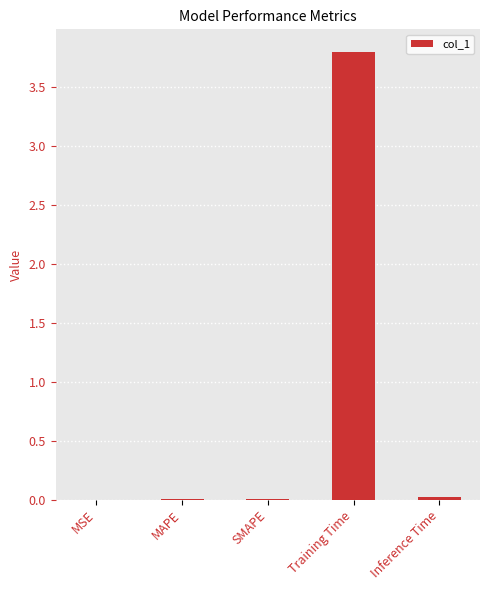

What is the sum of all values?

3.8